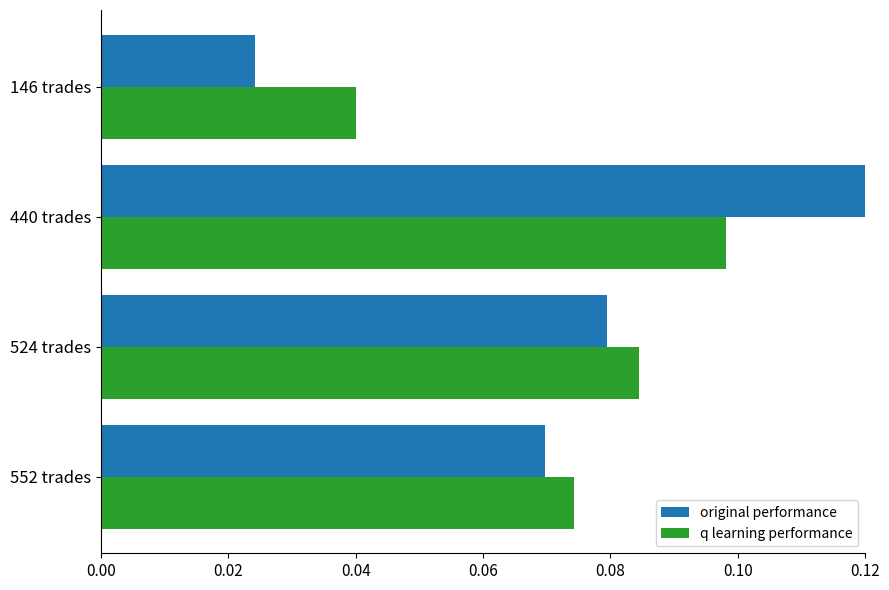

Between 552 trades and 524 trades, which series saw the biggest shift?

q learning performance